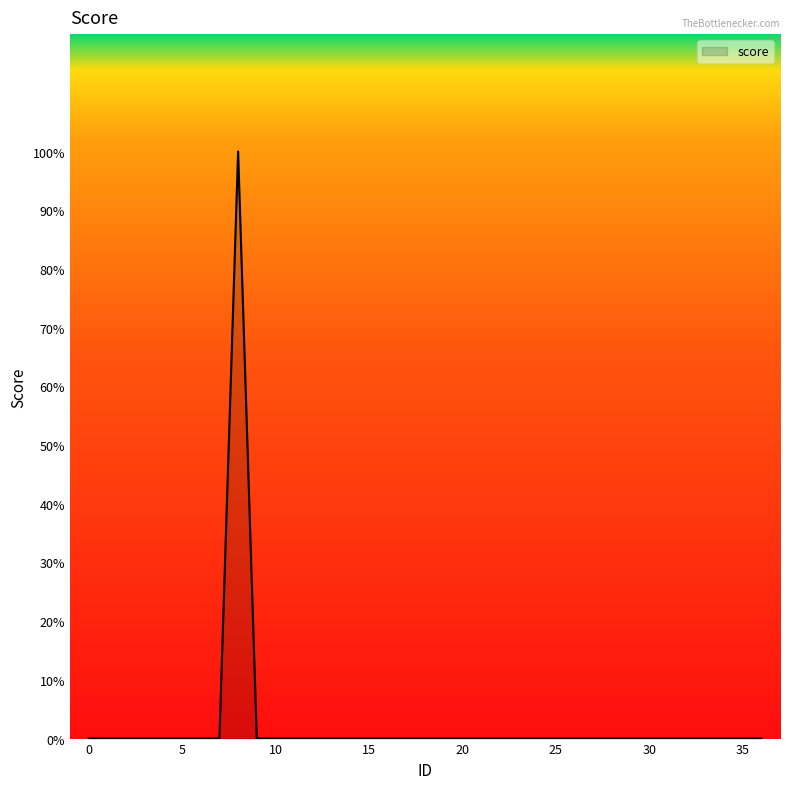

Is this an area chart (filled region under the line)?

Yes